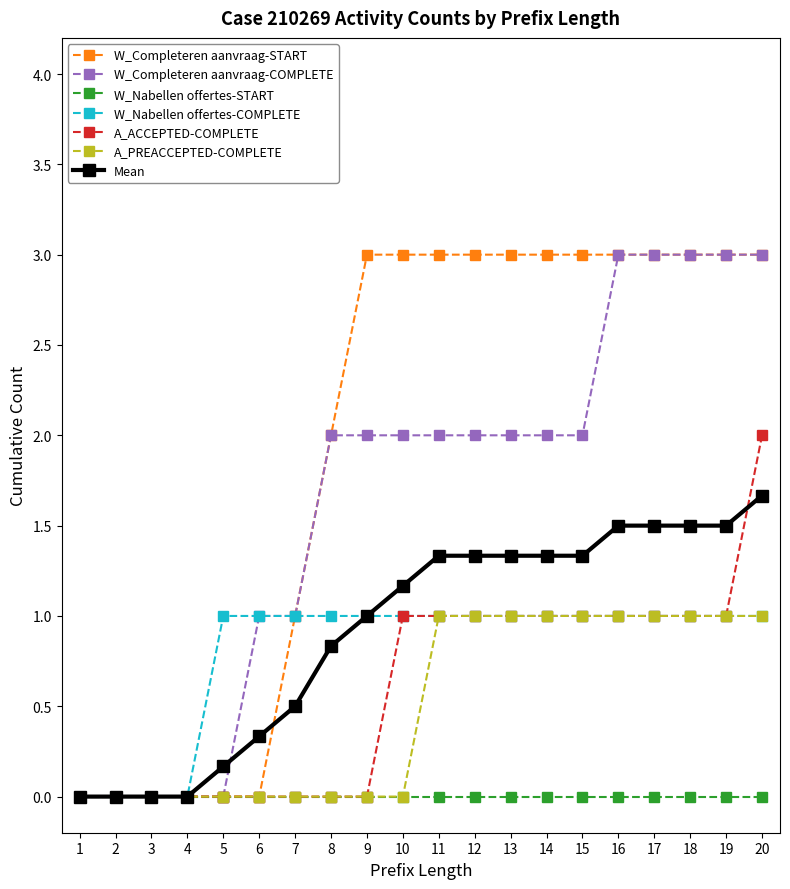

What is the highest value of the W_Nabellen offertes-COMPLETE series?

1.0